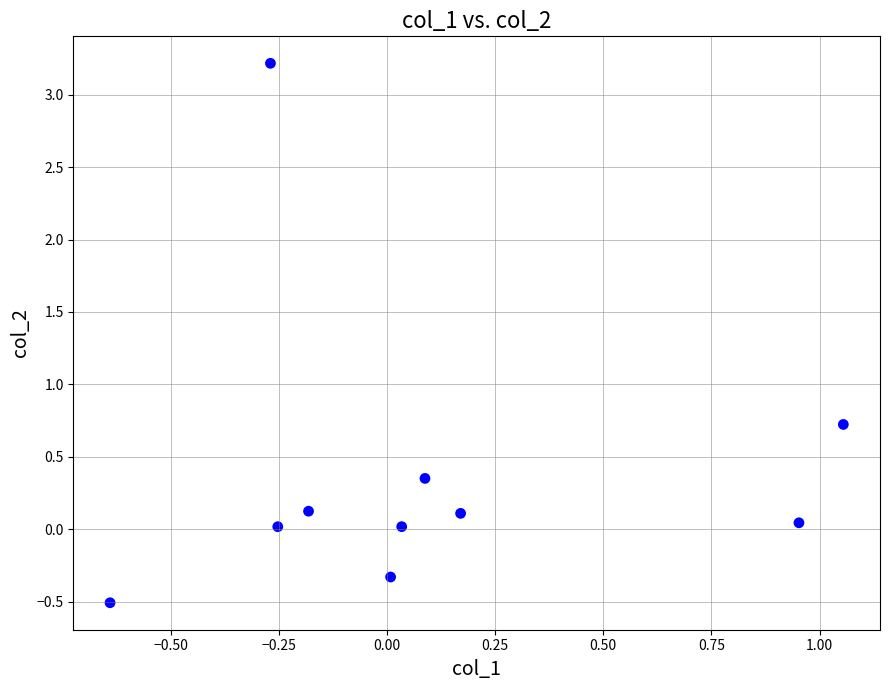

What is the range of X values (max minus min)?

1.7